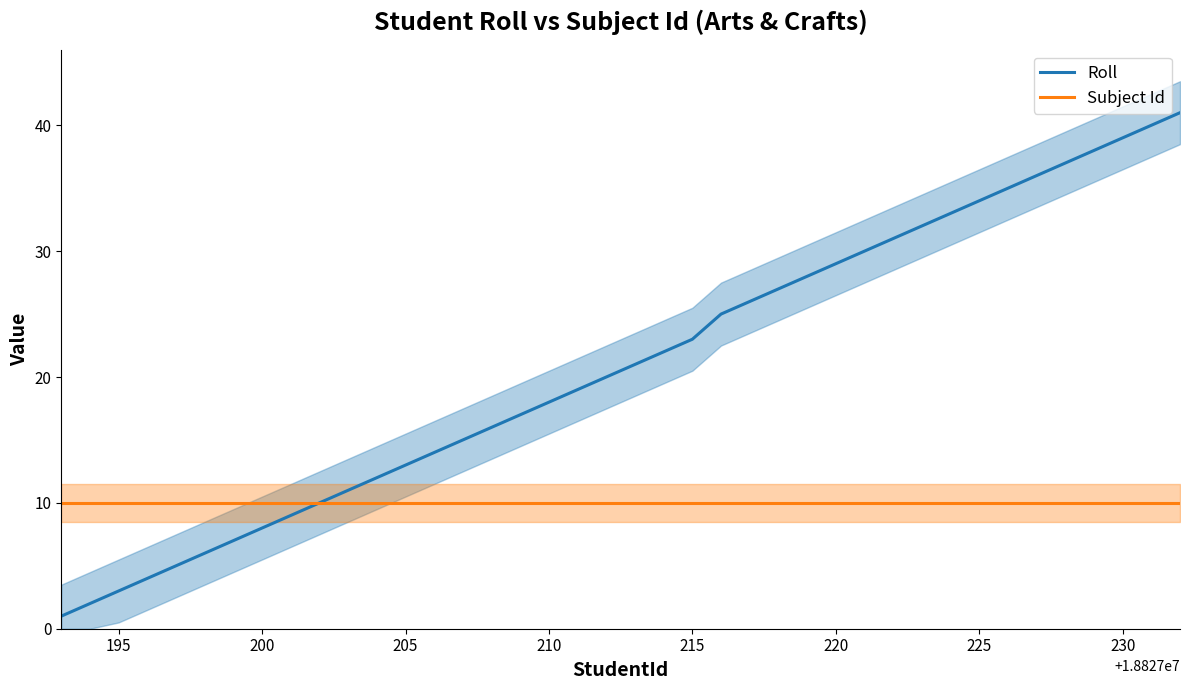

The Subject Id series shows 10 at 195. True or false?

True